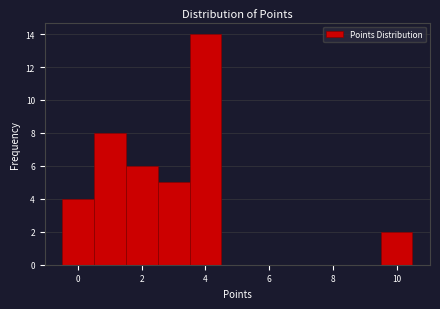

What is the height of the bar covering 0.5 to 1.5 on the x-axis? Neither the bar edges nor the heights are printed on the chart, so give them approximately, as read against the axes.

8